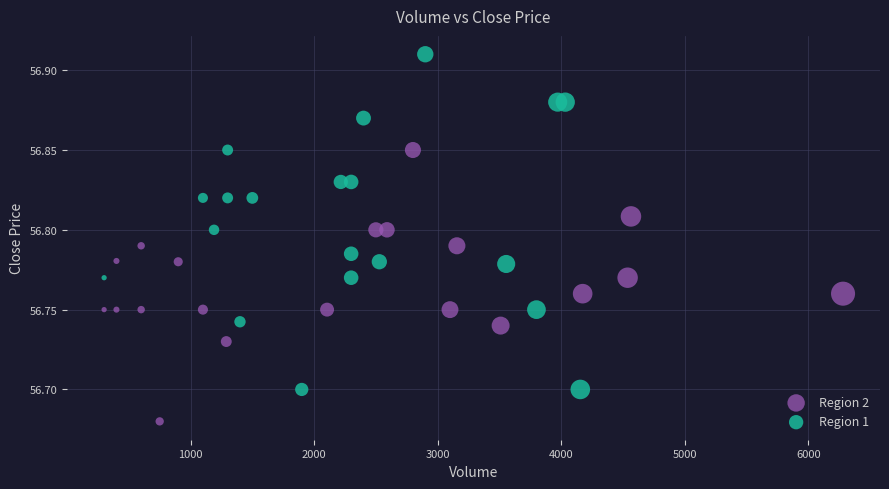

What are all the series names shown in the legend?

Region 2, Region 1